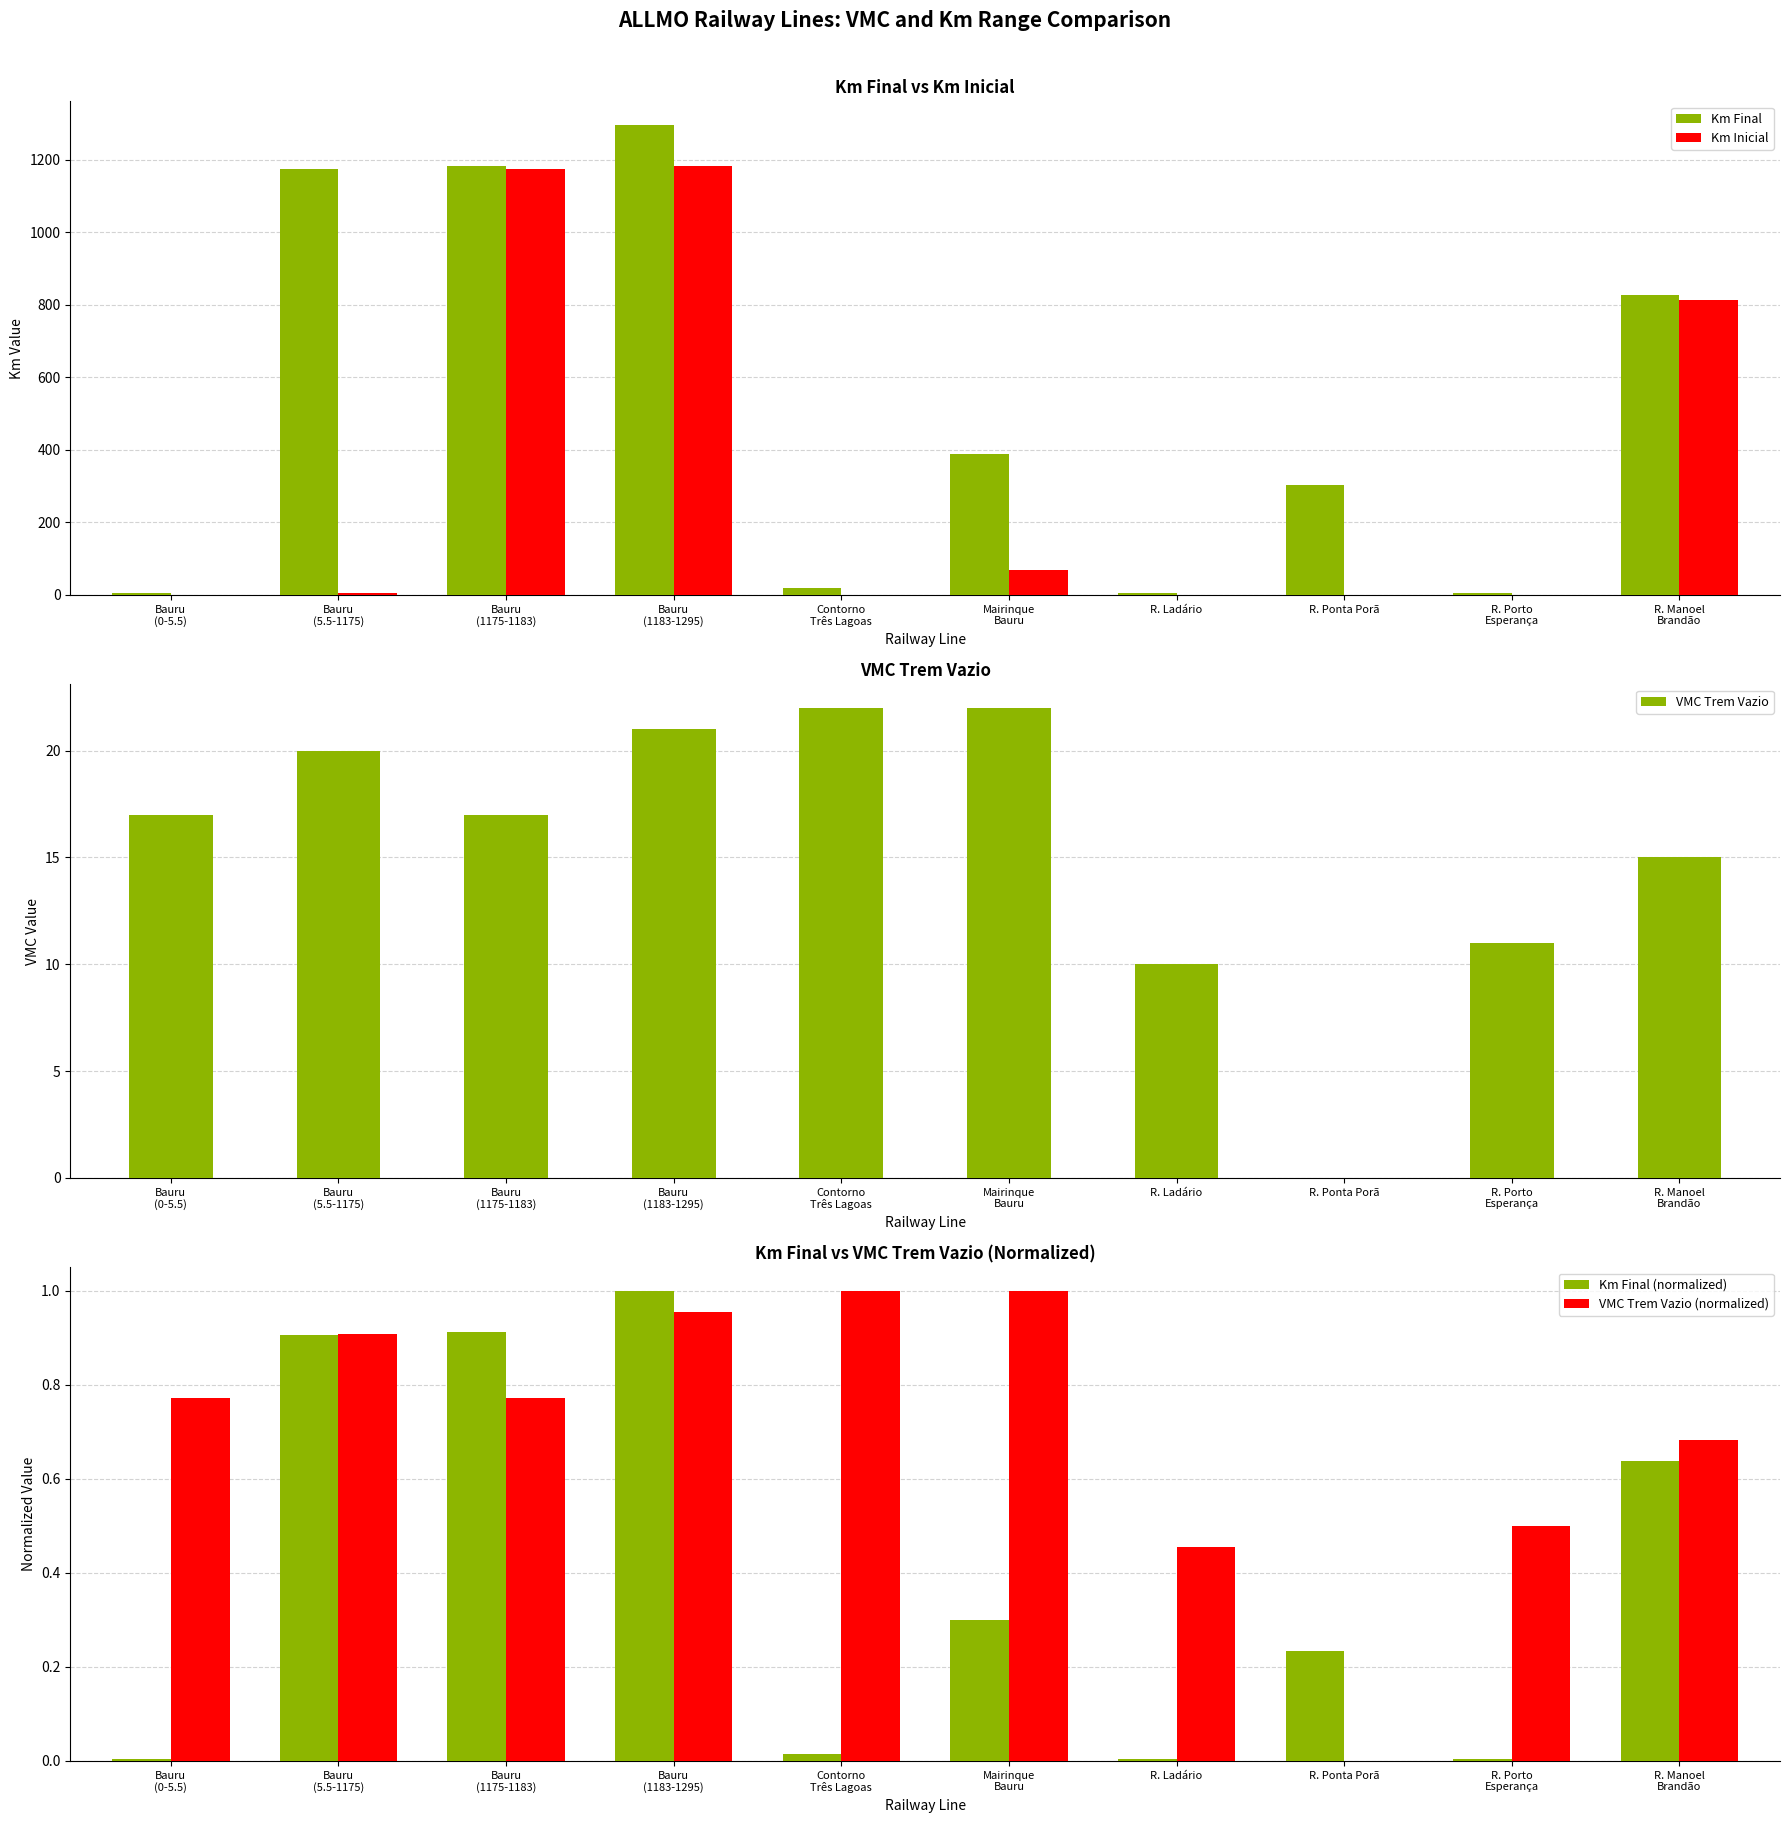

What position from the left is Contorno
Três Lagoas?

5